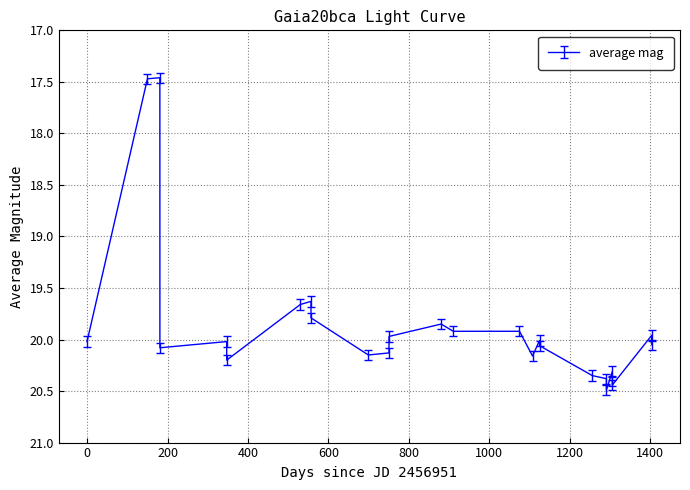

What is the smallest value displayed?

17.5